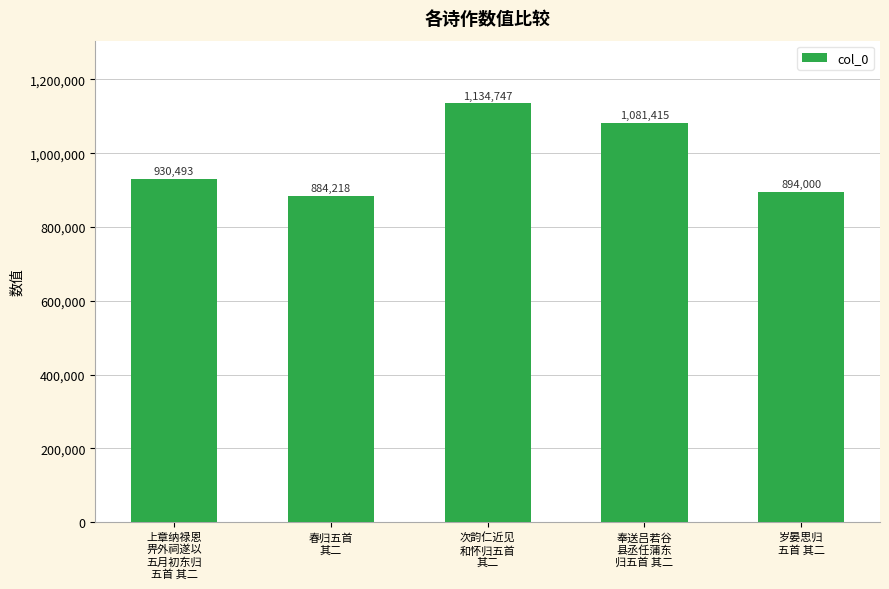

What is the change in value from 次韵仁近见
和怀归五首
其二 to 岁晏思归
五首 其二?

-240747